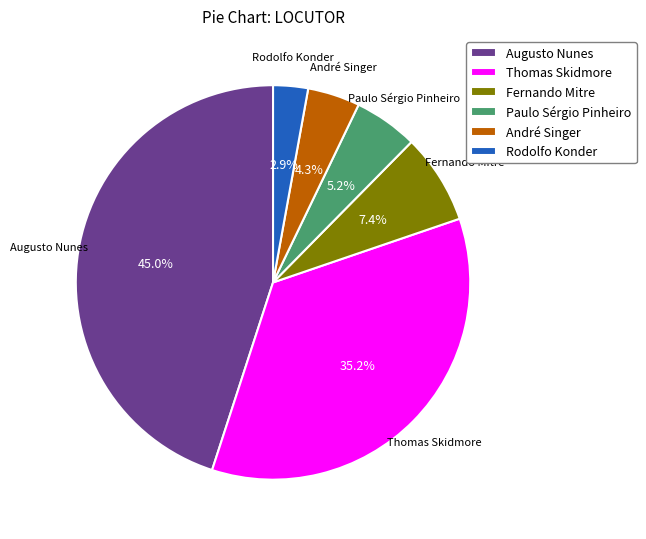

How many segments does this pie chart have?

6